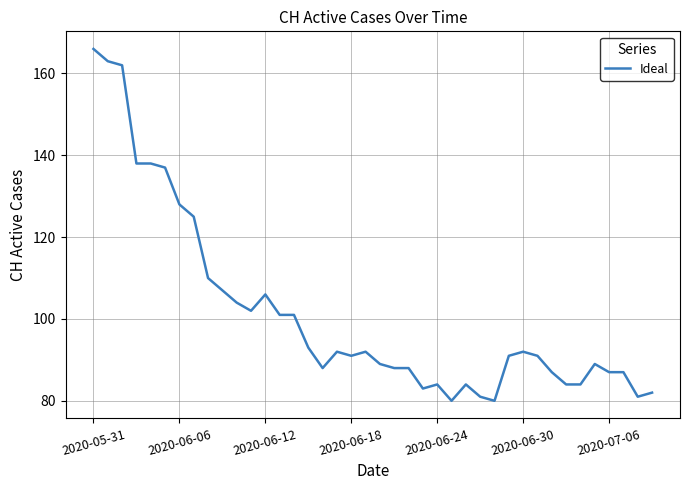

Reading right to left, what are all the values shown in this chart?

82	81	87	87	89	84	84	87	91	92	91	80	81	84	80	84	83	88	88	89	92	91	92	88	93	101	101	106	102	104	107	110	125	128	137	138	138	162	163	166